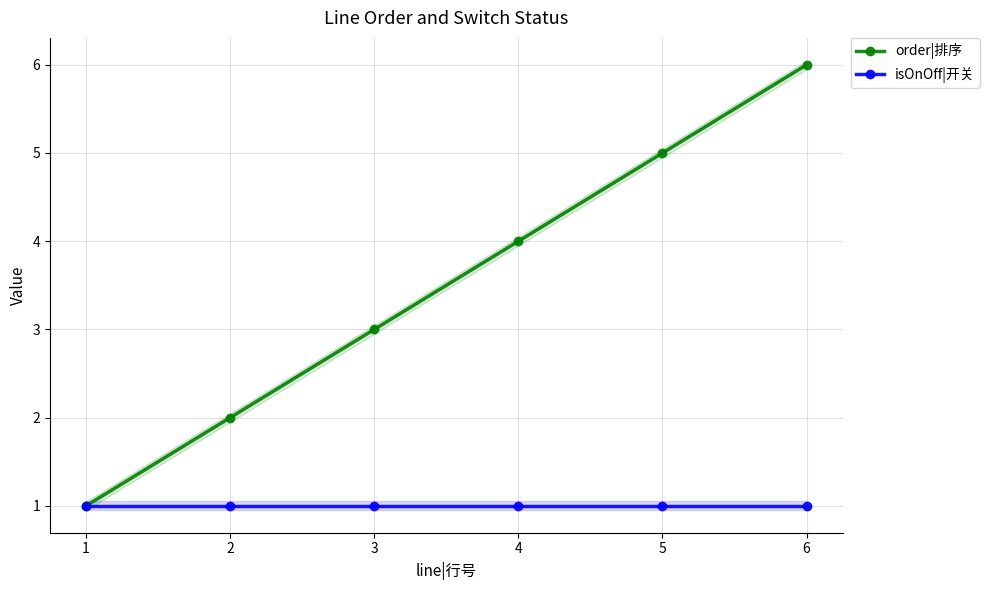

What is the sum of the order|排序 values at 3 and 2?

5